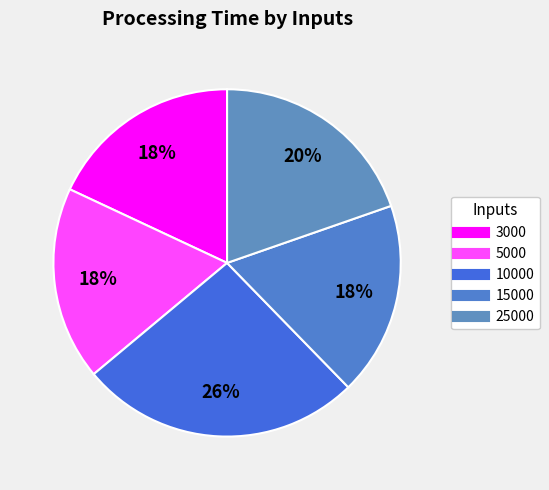

To the nearest percent, what is the average slice percentage?

20%